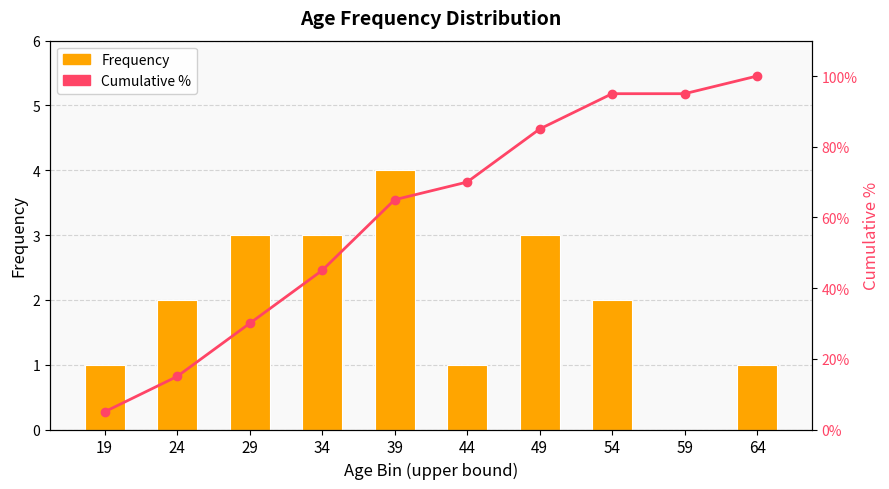

What is the difference between the highest and lowest values at 34?

42